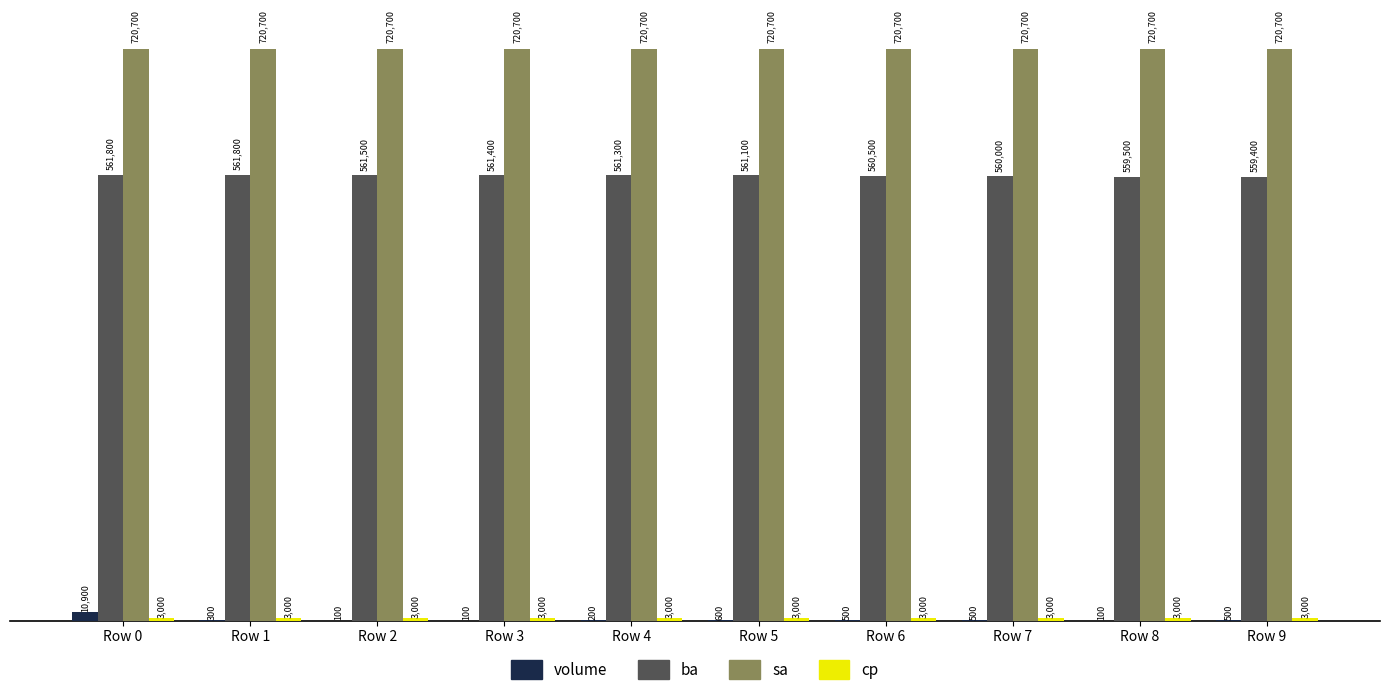

Is the value of ba at Row 2 greater than the value of volume at Row 6?

Yes